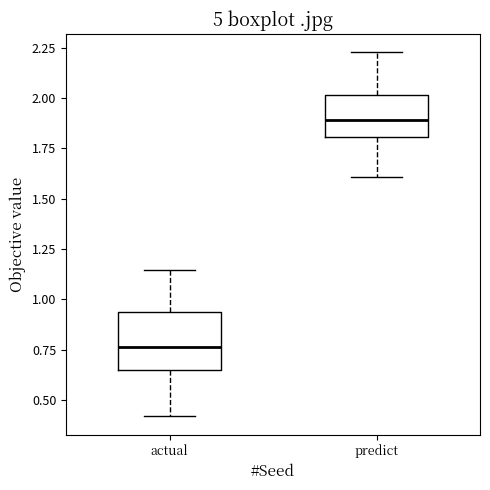

Where does the median line of the box for actual sit on the y-axis? The values are not printed on the chart, so give them approximately, as read against the axis.

0.75